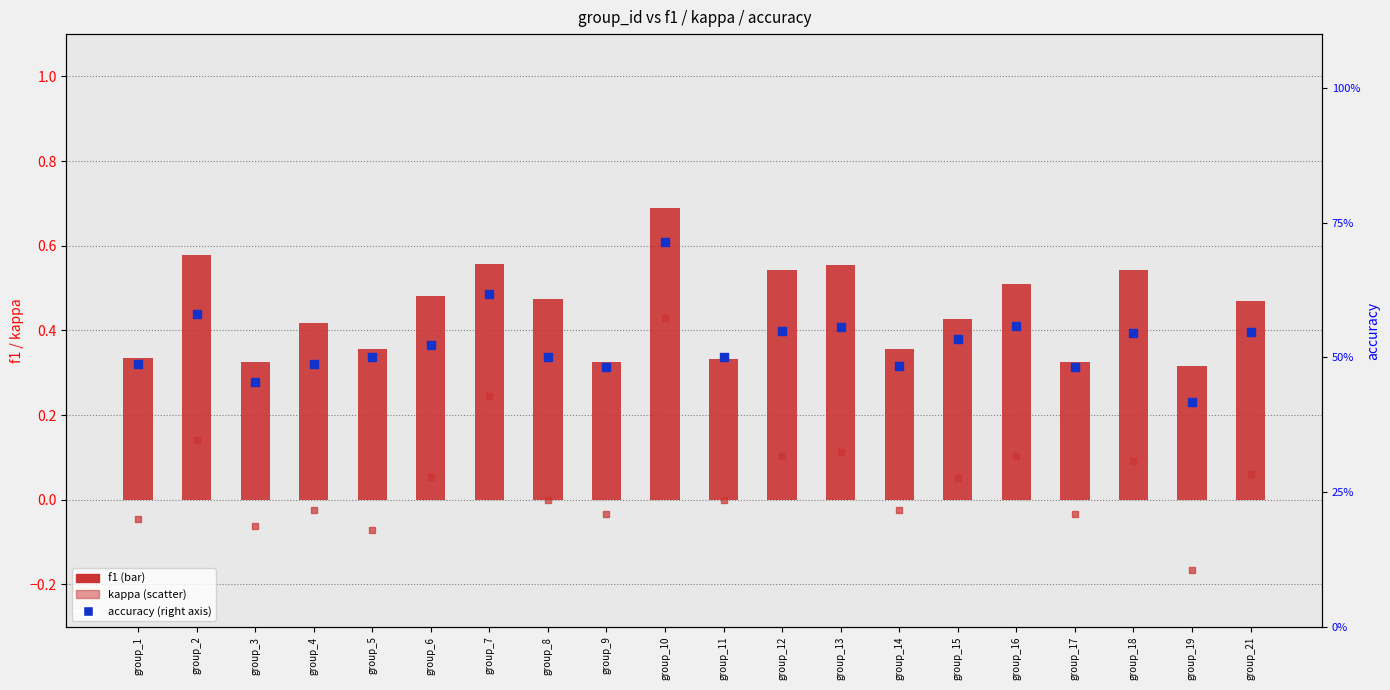

At which category is the sum across all series the highest?

group_10